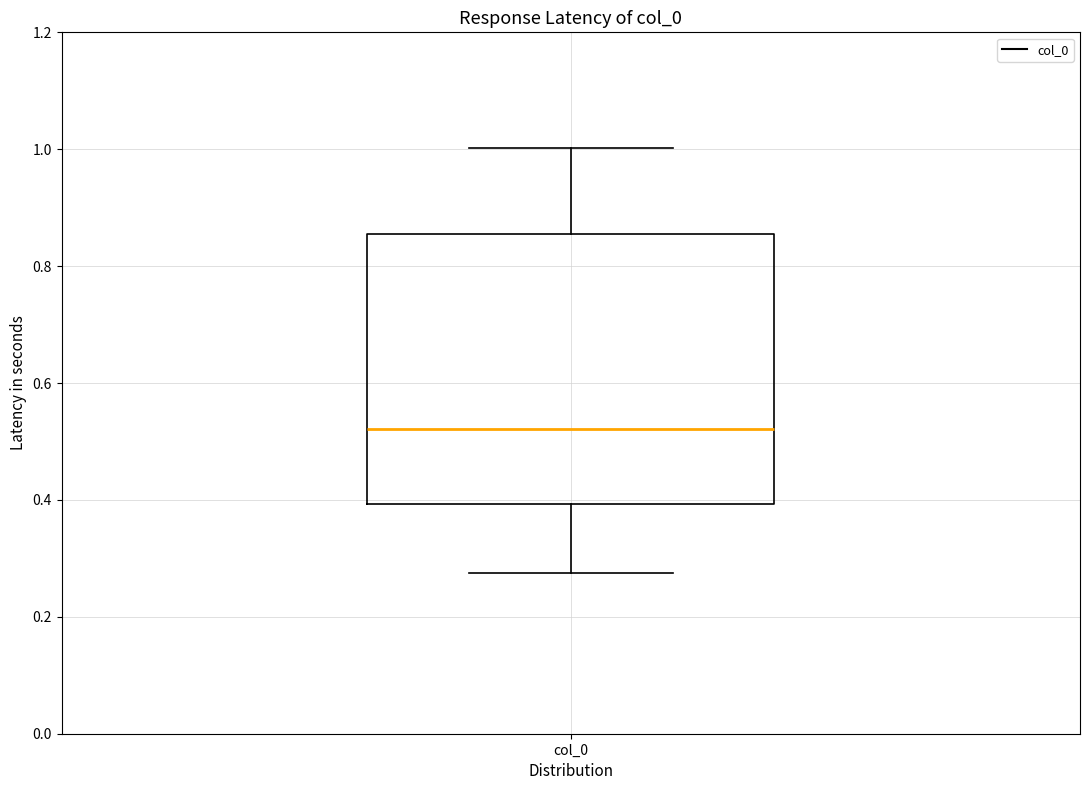

Transcribe this box plot: give where the median line is, the range the box spans, and where the two whiskers end, as read against the y-axis. The values are not printed on the chart, so give them approximately, as read against the axis.

median 0.52, box 0.40 to 0.86, whiskers 0.28 to 1.00